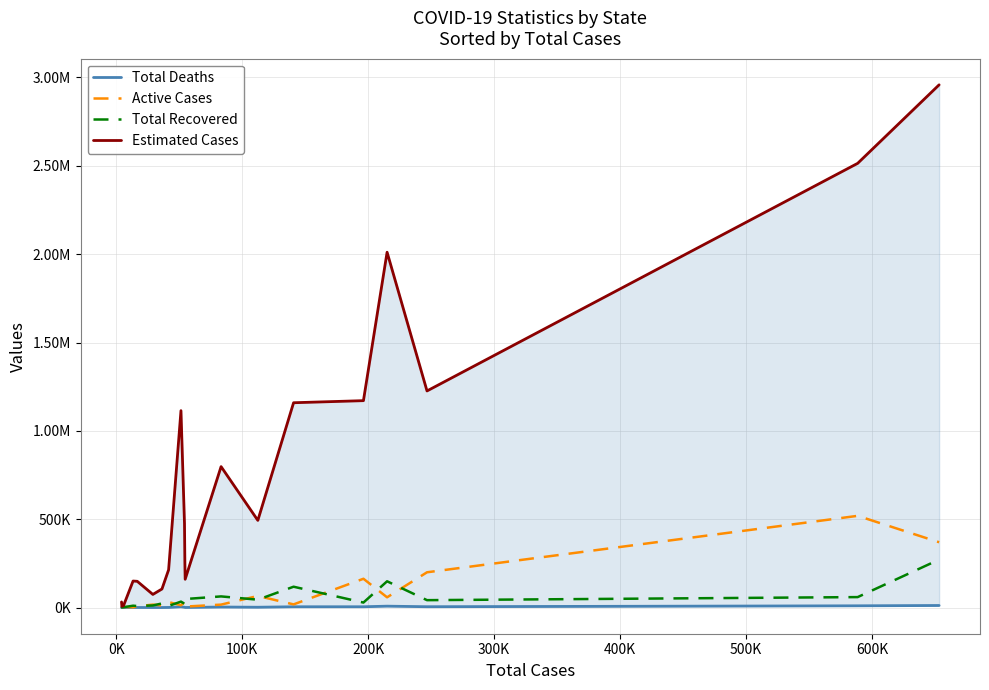

What is the value of the Active Cases point at the 16th from the left?

163125